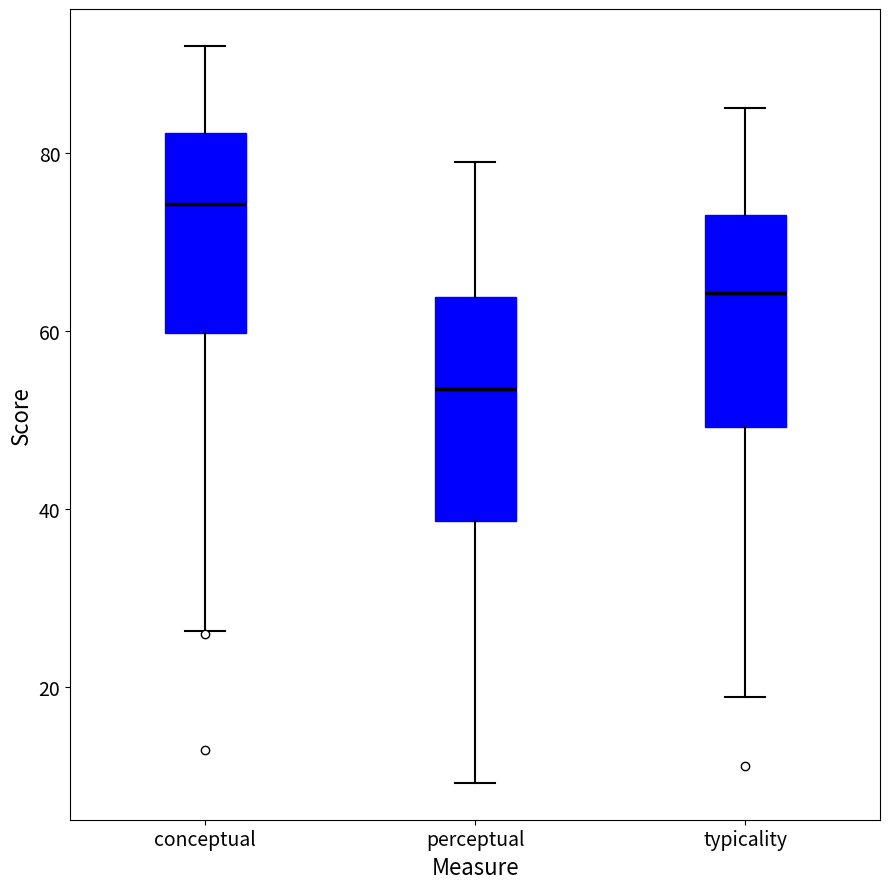

Reading left to right, read every box against the y-axis: the position of its median line, the range the box covers, and the ends of its whiskers. The values are not printed on the chart, so give them approximately, as read against the axis.

conceptual: median 74, box 60 to 82, whiskers 26 to 92
perceptual: median 54, box 38 to 64, whiskers 10 to 80
typicality: median 64, box 50 to 74, whiskers 18 to 86